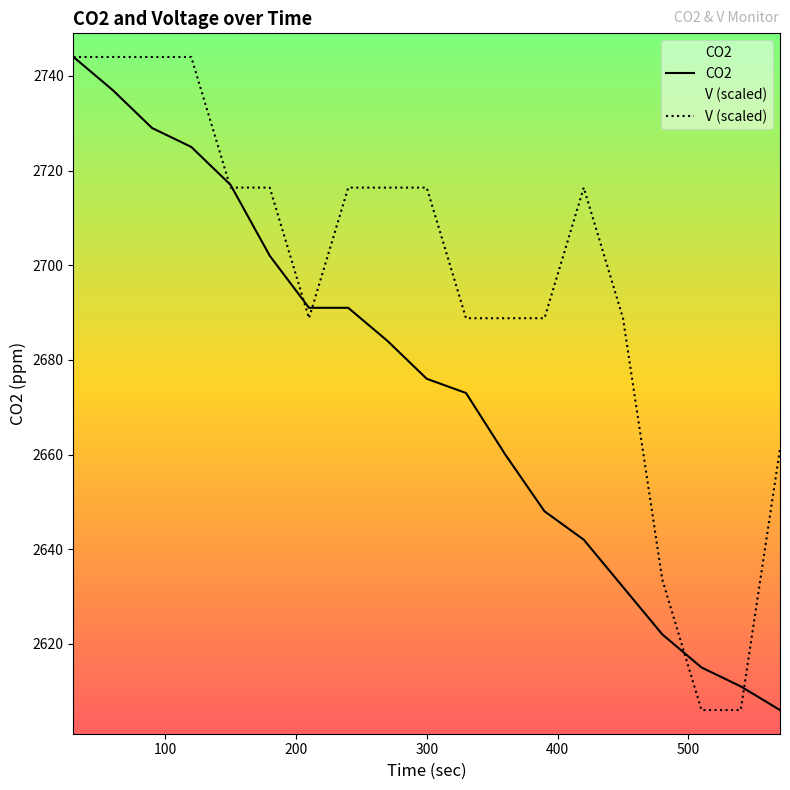

True or false: CO2 has more than 2 points higher than both neighbors.

False